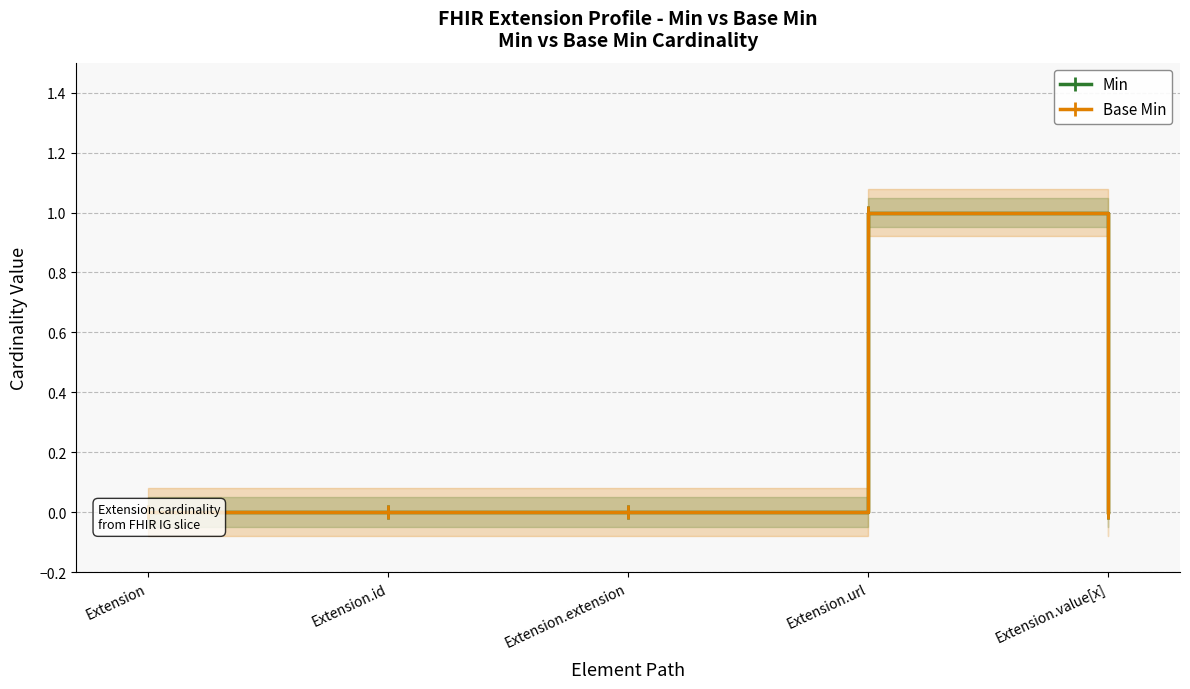

What is the difference between the Base Min values at Extension.url and Extension.extension?

1